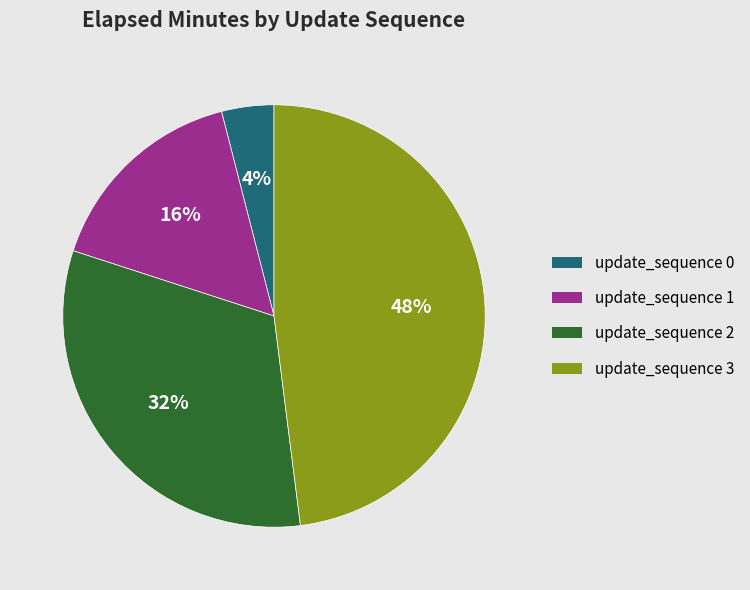

Do update_sequence 2 and update_sequence 0 together represent more than half of the pie?

No